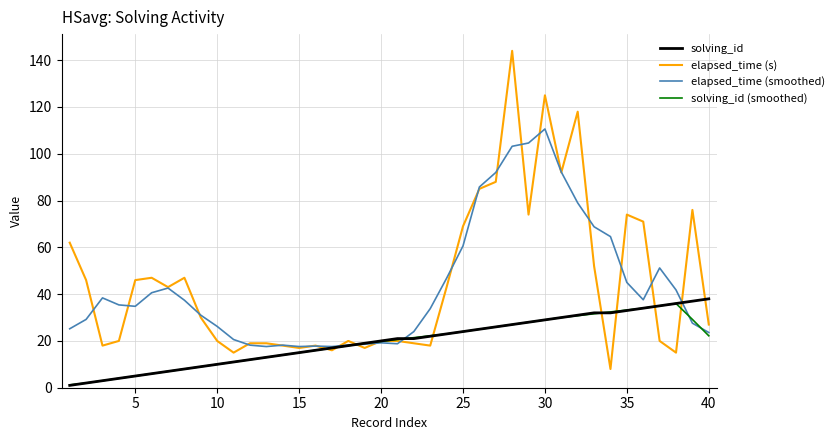

What is the smallest value displayed?

1.0